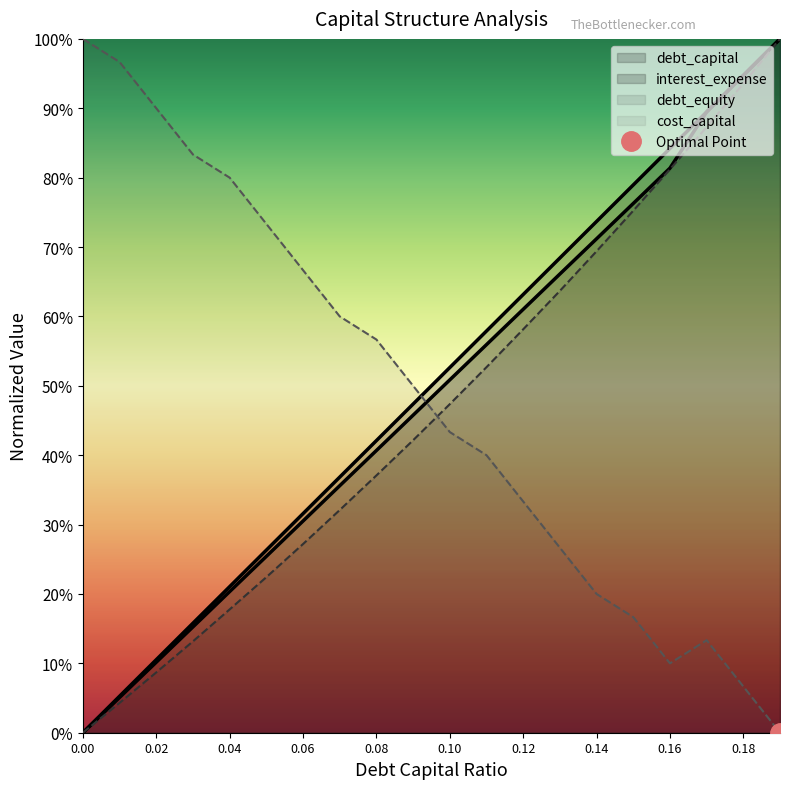

How many values in debt_equity are above zero?

19